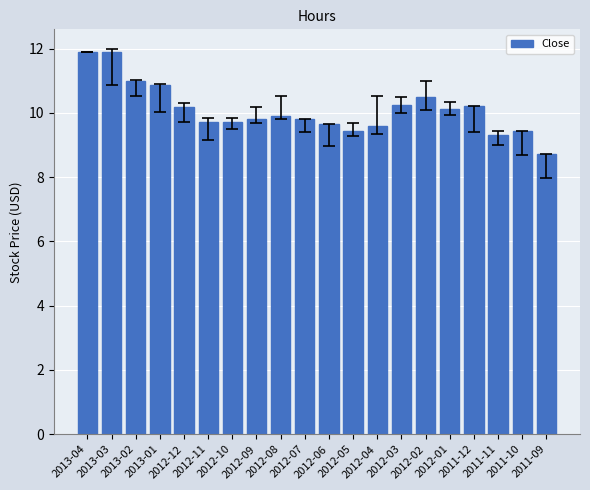

What is the smallest value displayed?

8.7